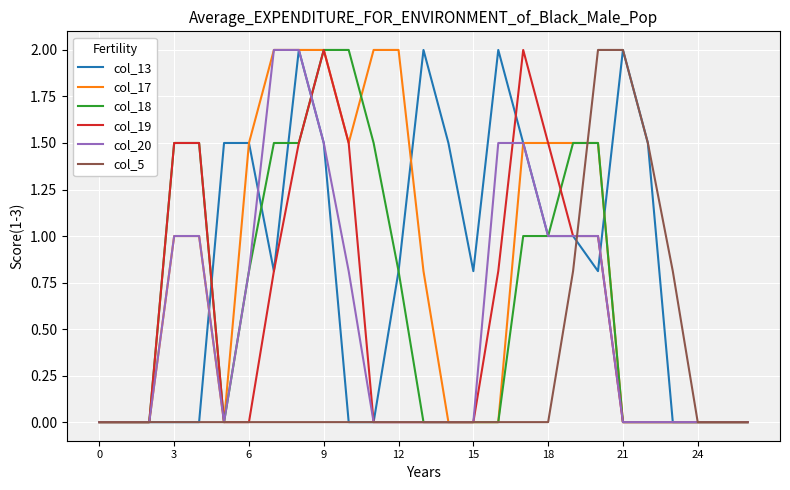

Where is col_5 nearest to the value 1?

19